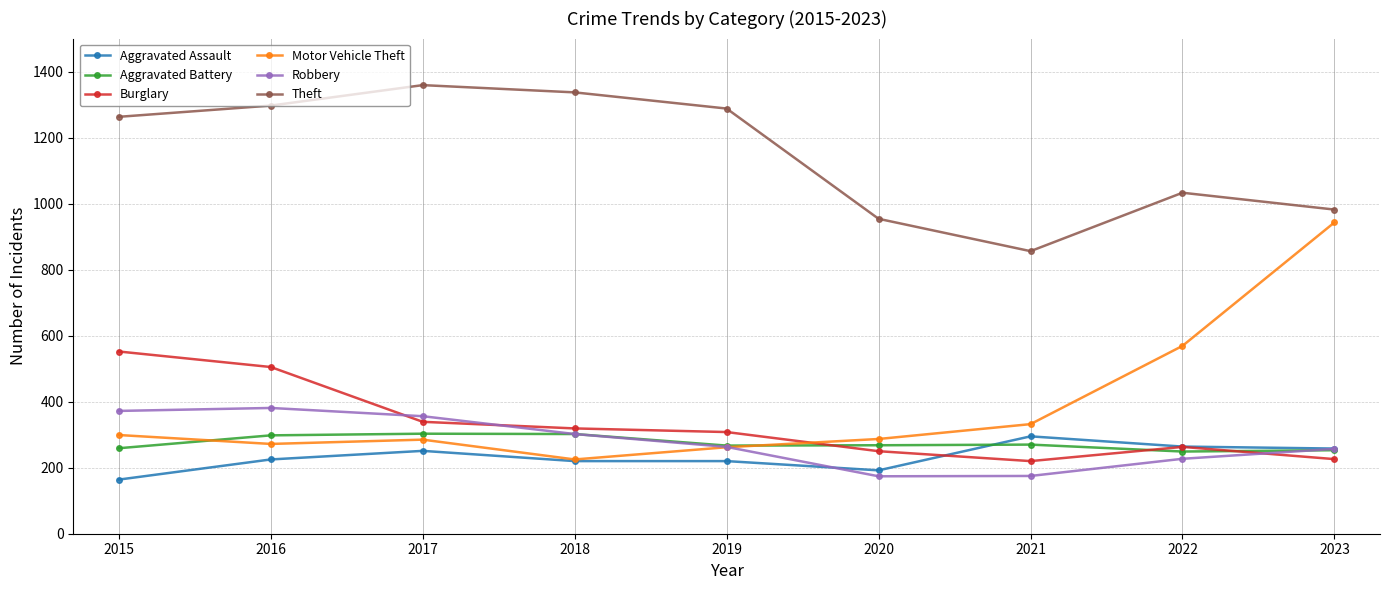

Which series has the largest total across all categories?

Theft